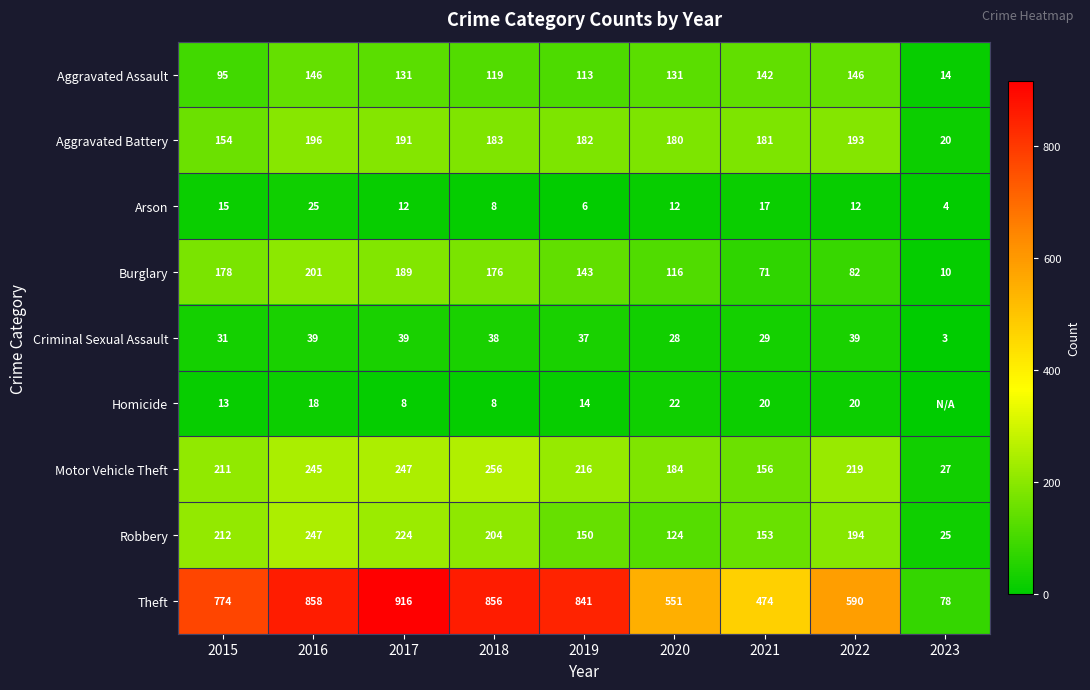

At which label does Arson first exceed 12?

2015